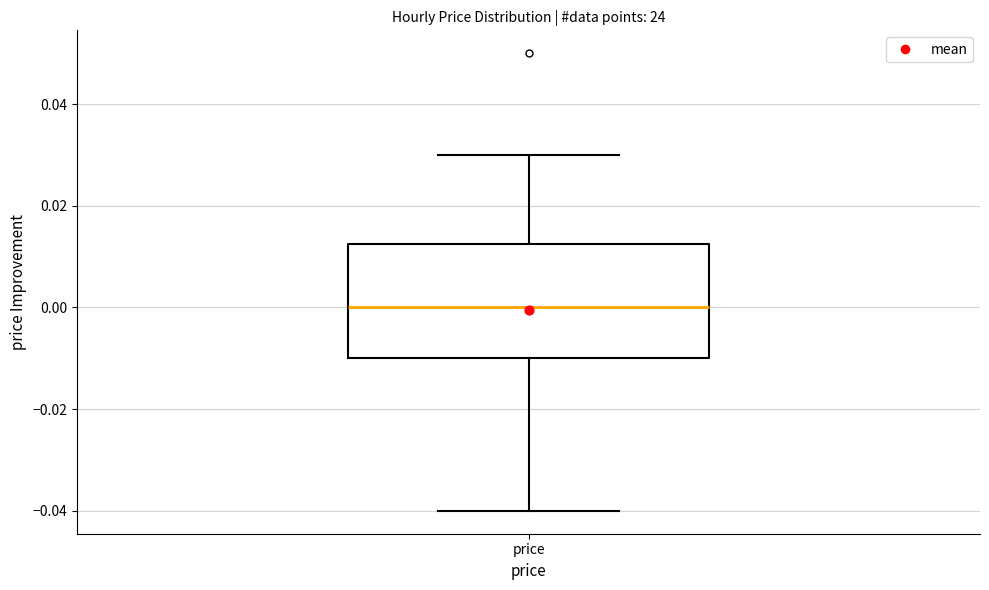

Read this box plot against the y-axis: the position of the median line, the range covered by the box, and the ends of both whiskers. The values are not printed on the chart, so give them approximately, as read against the axis.

median 0.000, box -0.010 to 0.012, whiskers -0.040 to 0.030